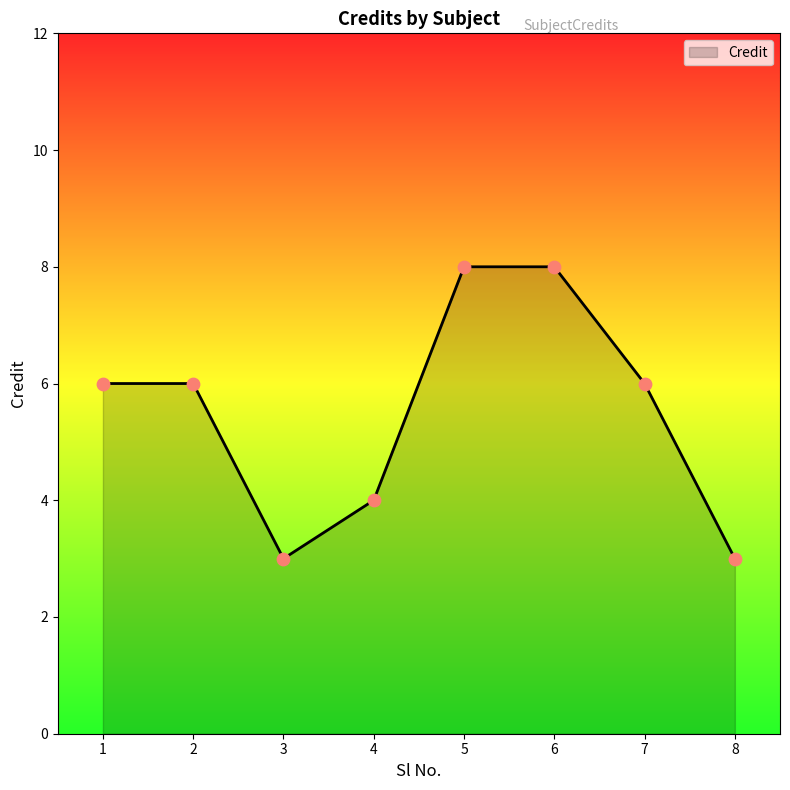

Between 7 and 5, which is larger?

5